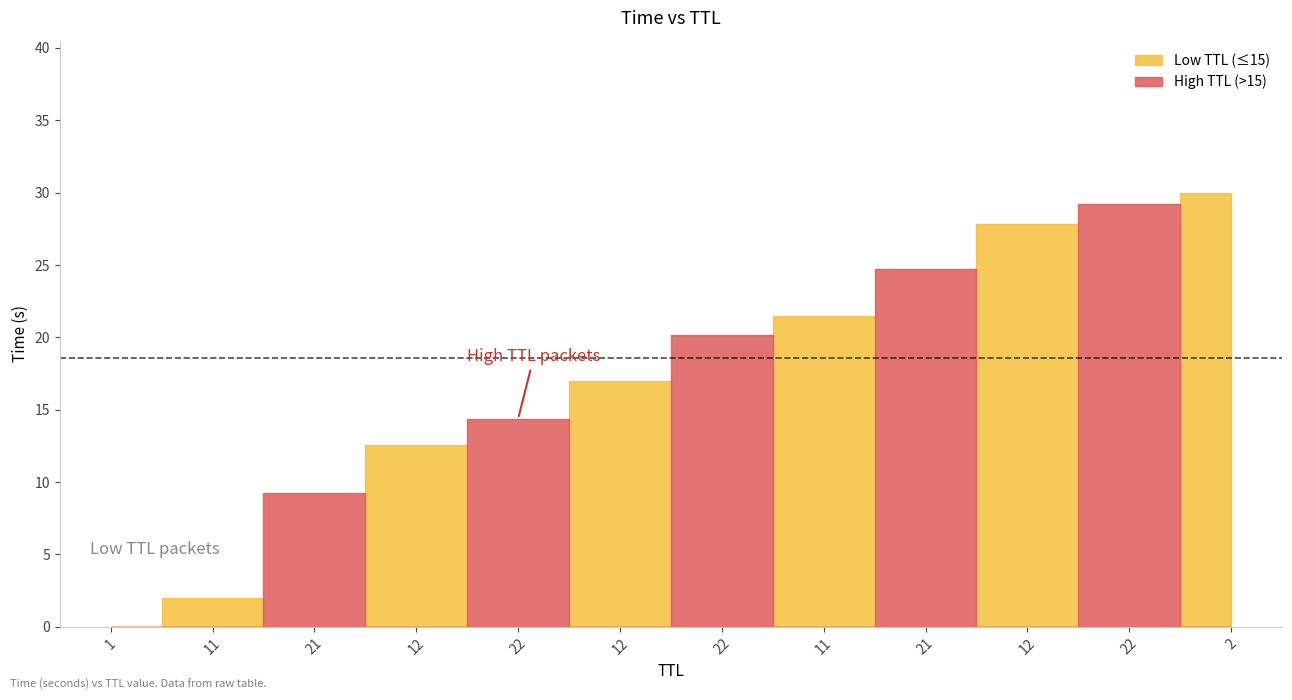

How many lines are shown in the chart?

1